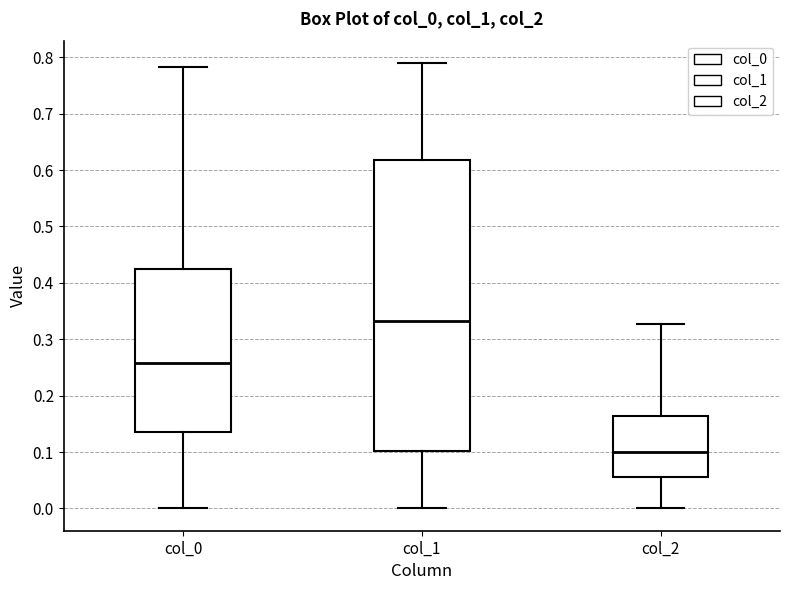

Reading left to right, transcribe this box plot: for each box, give where its median line is, the range the box spans, and where its two whiskers end, as read against the y-axis. The values are not printed on the chart, so give them approximately, as read against the axis.

col_0: median 0.26, box 0.14 to 0.42, whiskers 0.00 to 0.78
col_1: median 0.33, box 0.10 to 0.62, whiskers 0.00 to 0.79
col_2: median 0.10, box 0.06 to 0.16, whiskers 0.00 to 0.33